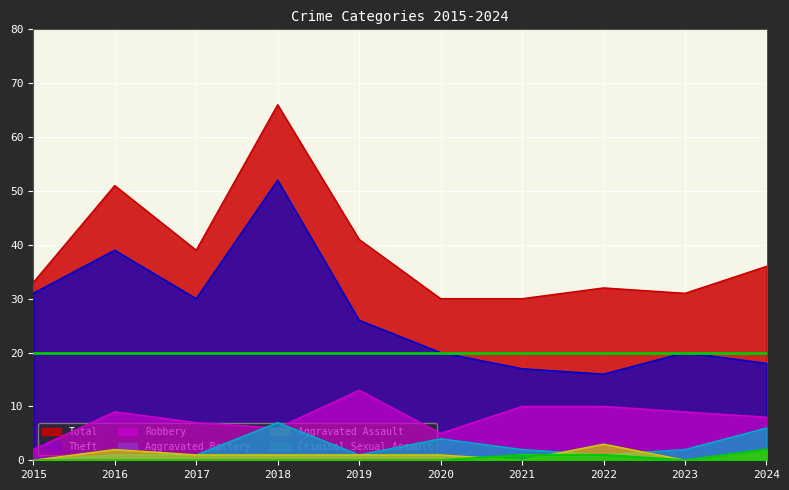

At which label does Aggravated Assault reach its minimum?

2015